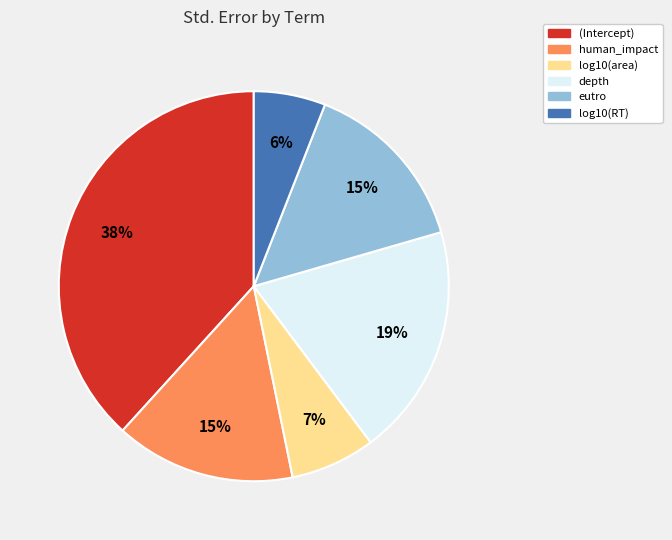

True or false: depth accounts for 19% of the total.

True